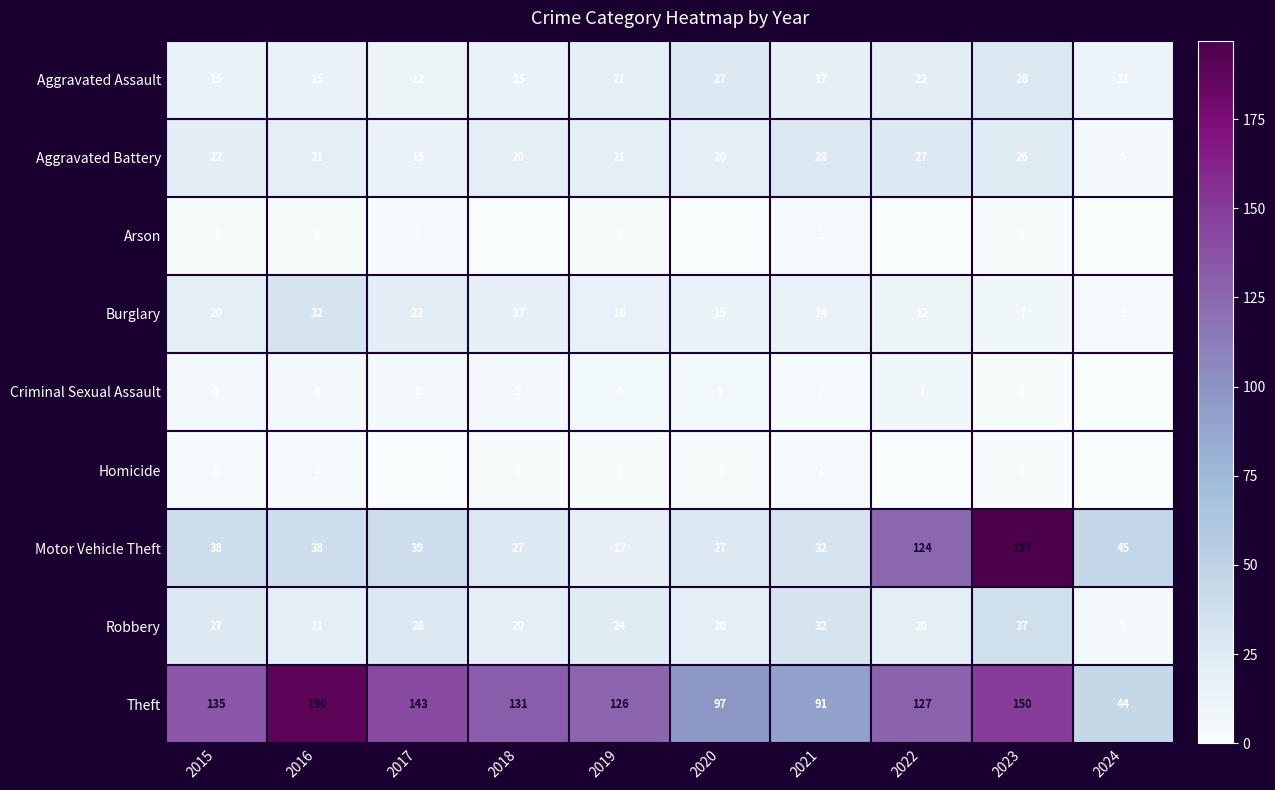

Which category has the highest value across all series?

2023